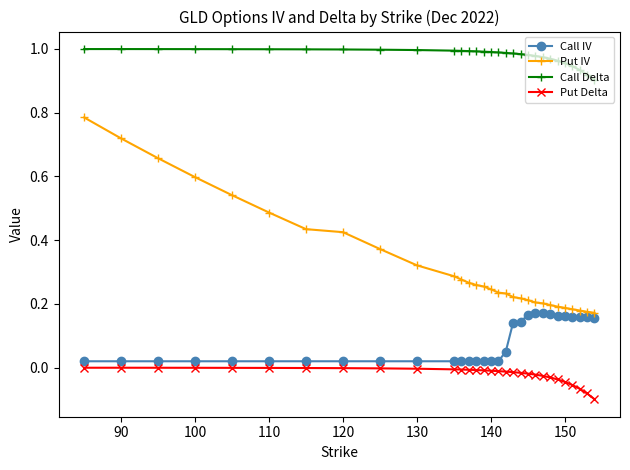

List the series in order of their peak value, lowest first.

Put Delta, Call IV, Put IV, Call Delta